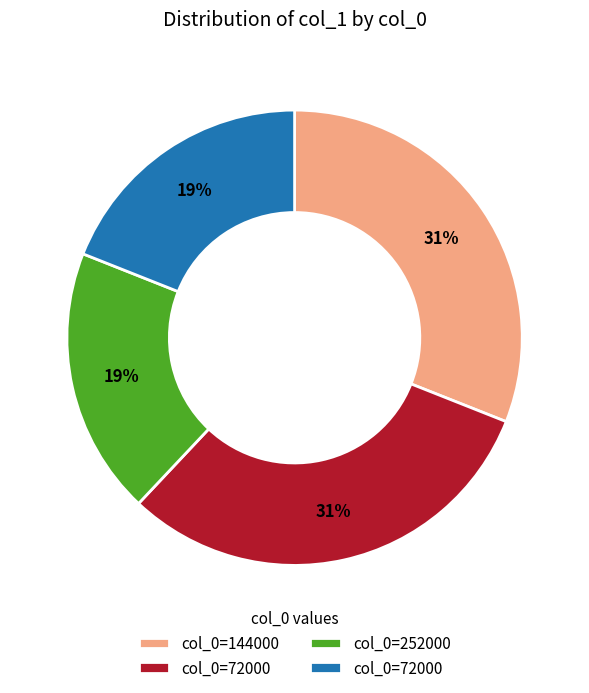

Does any single category account for the majority?

No